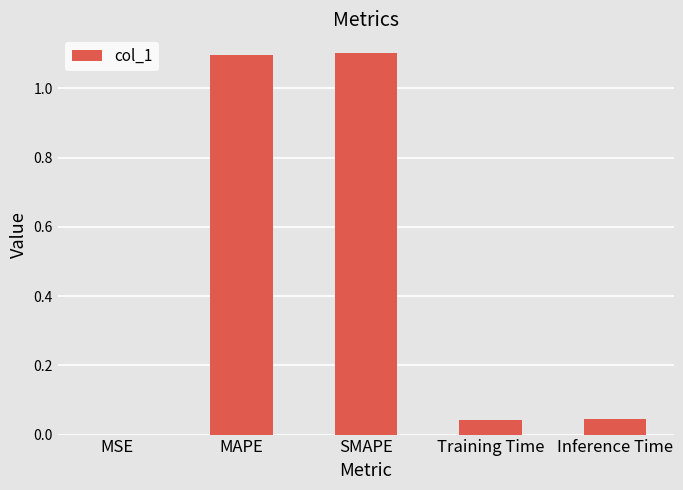

What is the approximate value at MAPE?

1.1